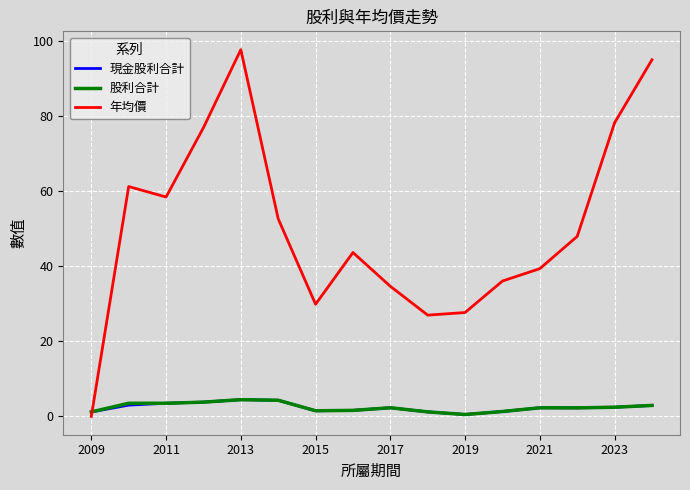

Which series has the largest range (max minus min)?

年均價